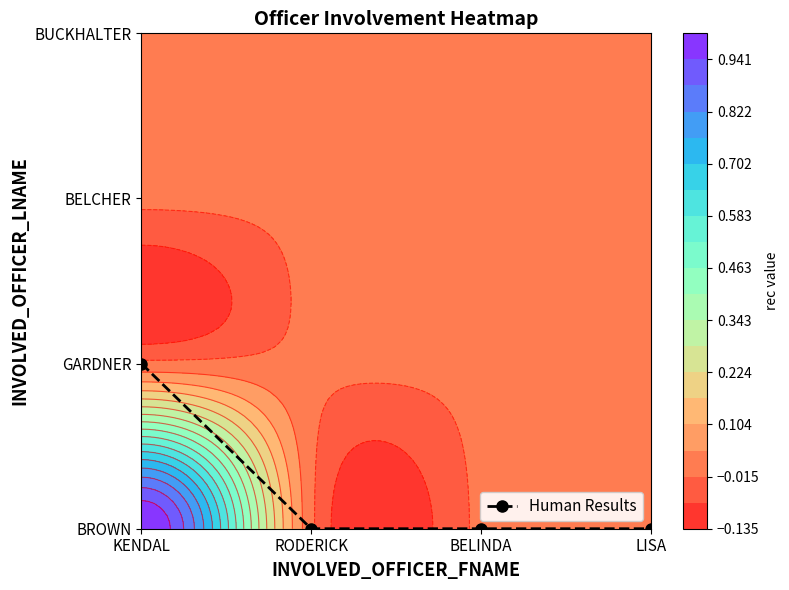

Which has a higher value, BELINDA or KENDAL?

KENDAL